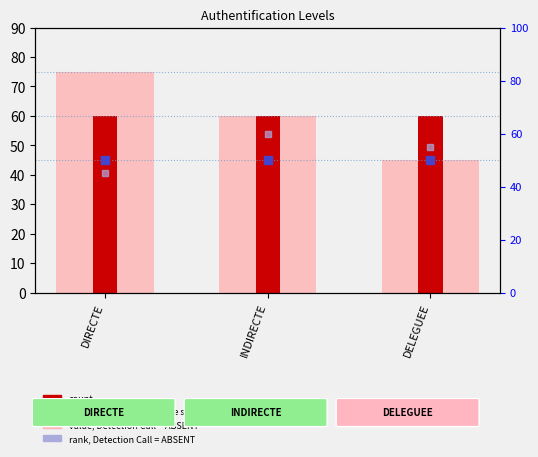

Is the value of percentile rank within the sample at DIRECTE greater than the value of value, Detection Call = ABSENT at DIRECTE?

No